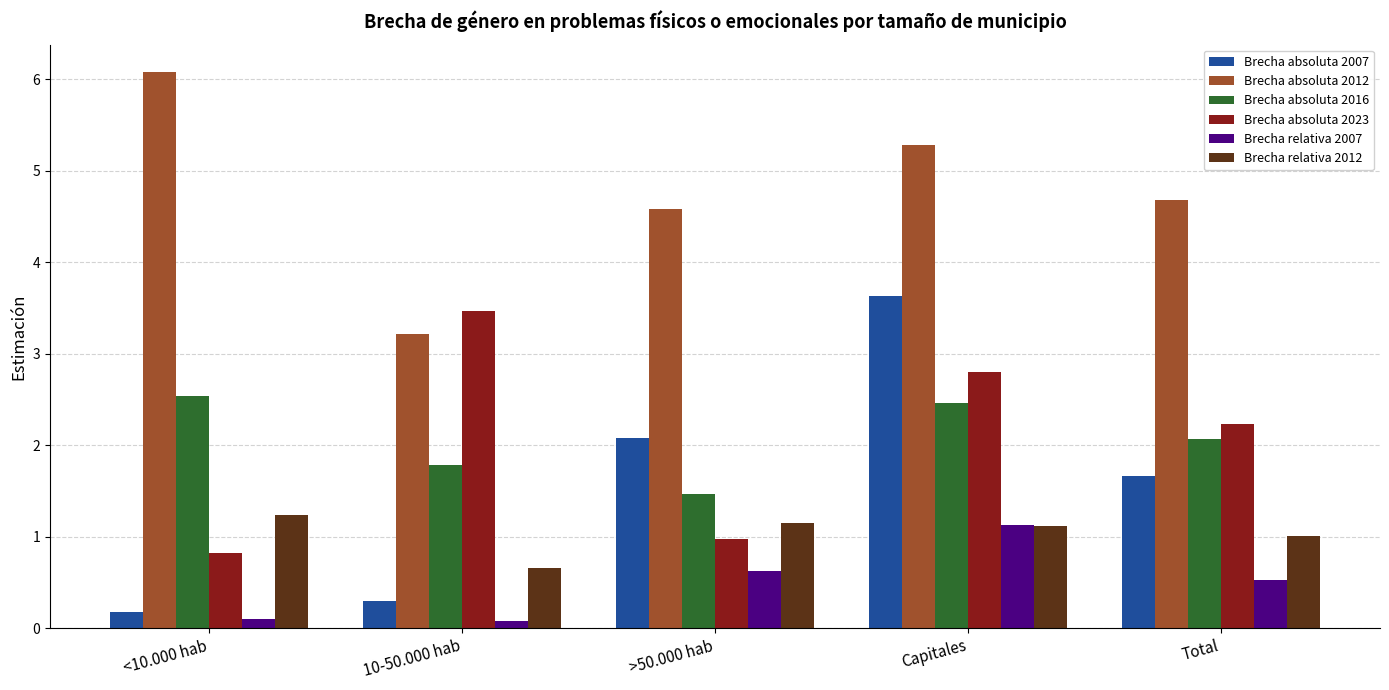

Read the Brecha absoluta 2007 value at >50.000 hab.

2.1